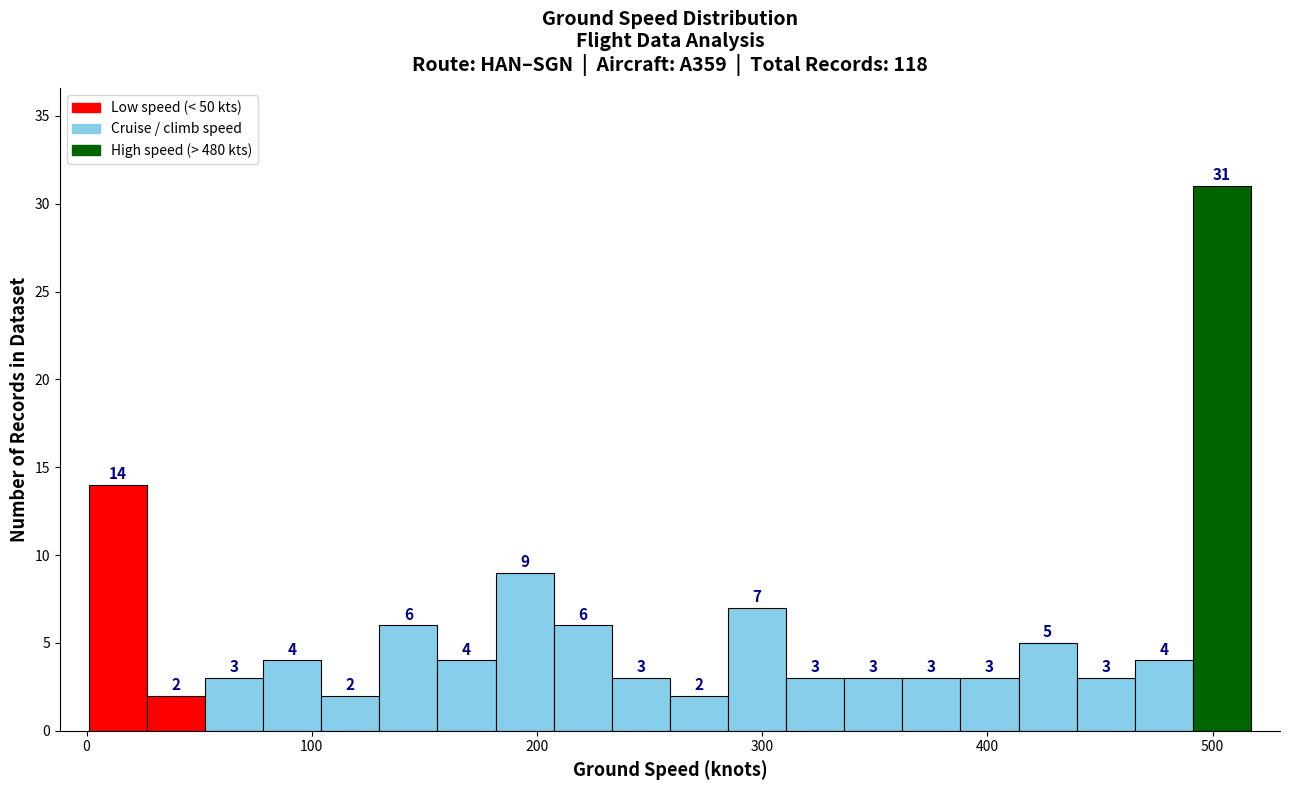

Read against the x-axis, roughly where is the centre of the tallest bar?

500